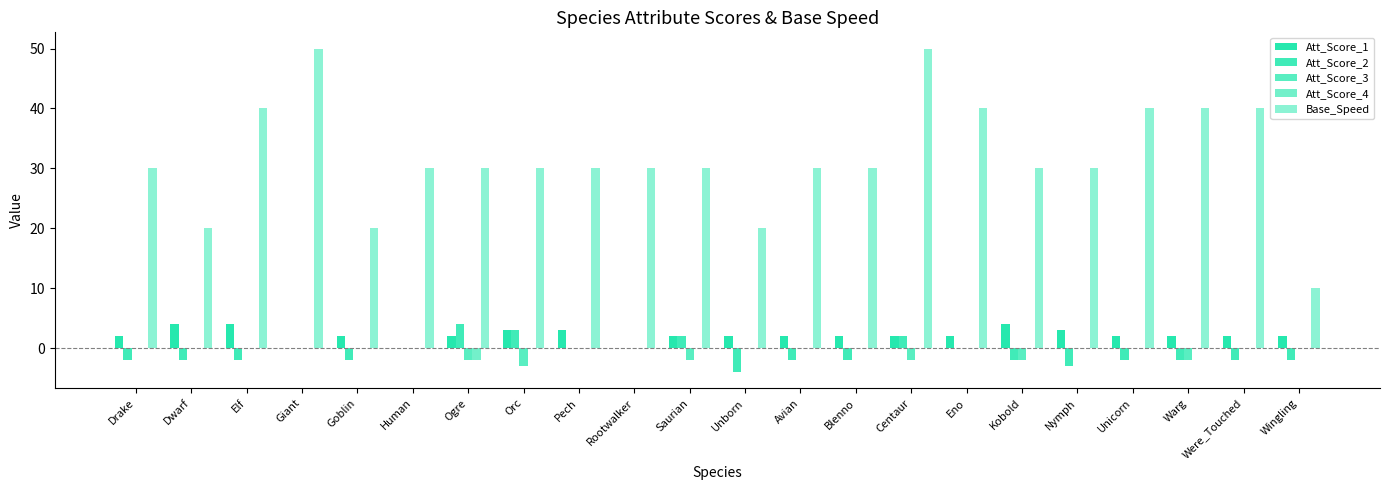

How many values in the Att_Score_2 series exceed -2?

9